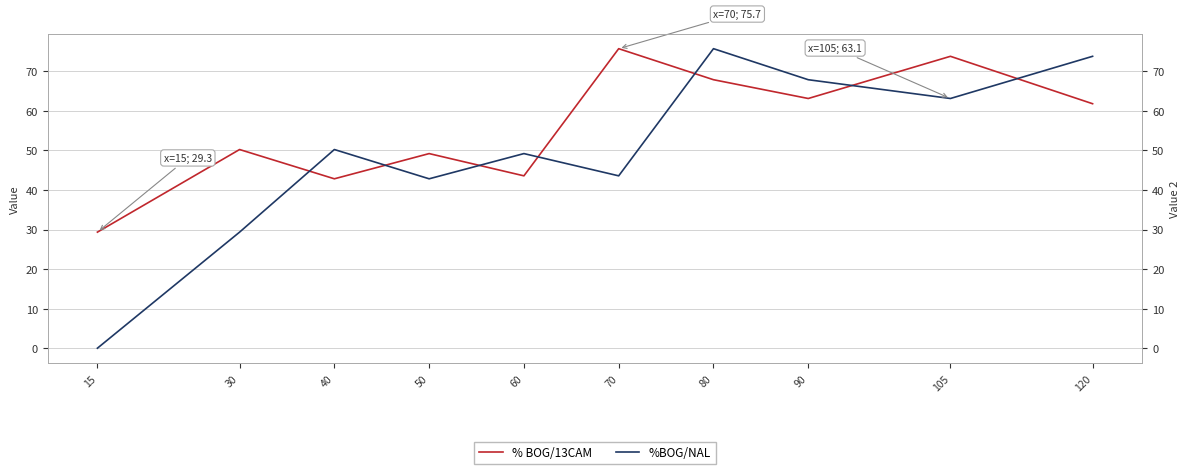

What are all the series names shown in the legend?

% BOG/13CAM, %BOG/NAL